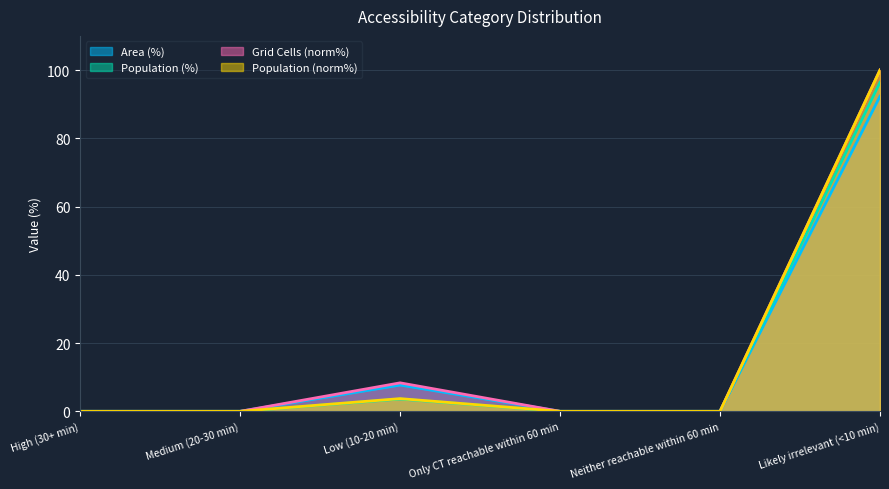

Reading left to right, extract all data points from this chart.

Area (%): 0.0	0.0	7.7	0.0	0.0	92.3
Population (%): 0.0	0.0	3.6	0.0	0.0	96.4
Grid Cells: 0.0	0.0	8.3	0.0	0.0	100.0
Population: 0.0	0.0	3.7	0.0	0.0	100.0